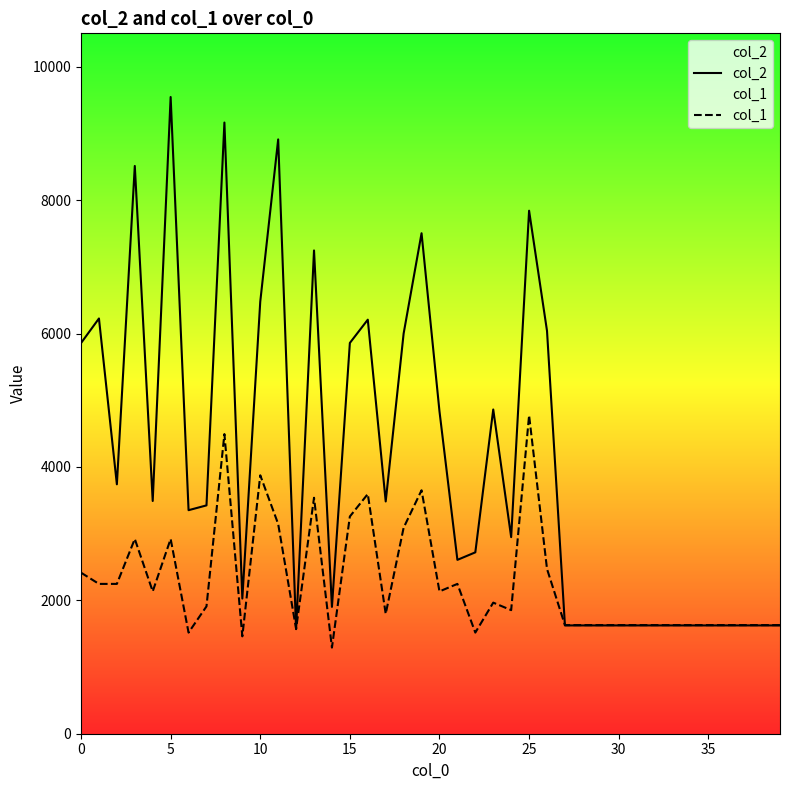

Rank the series at 14 from lowest to highest value.

col_1, col_2